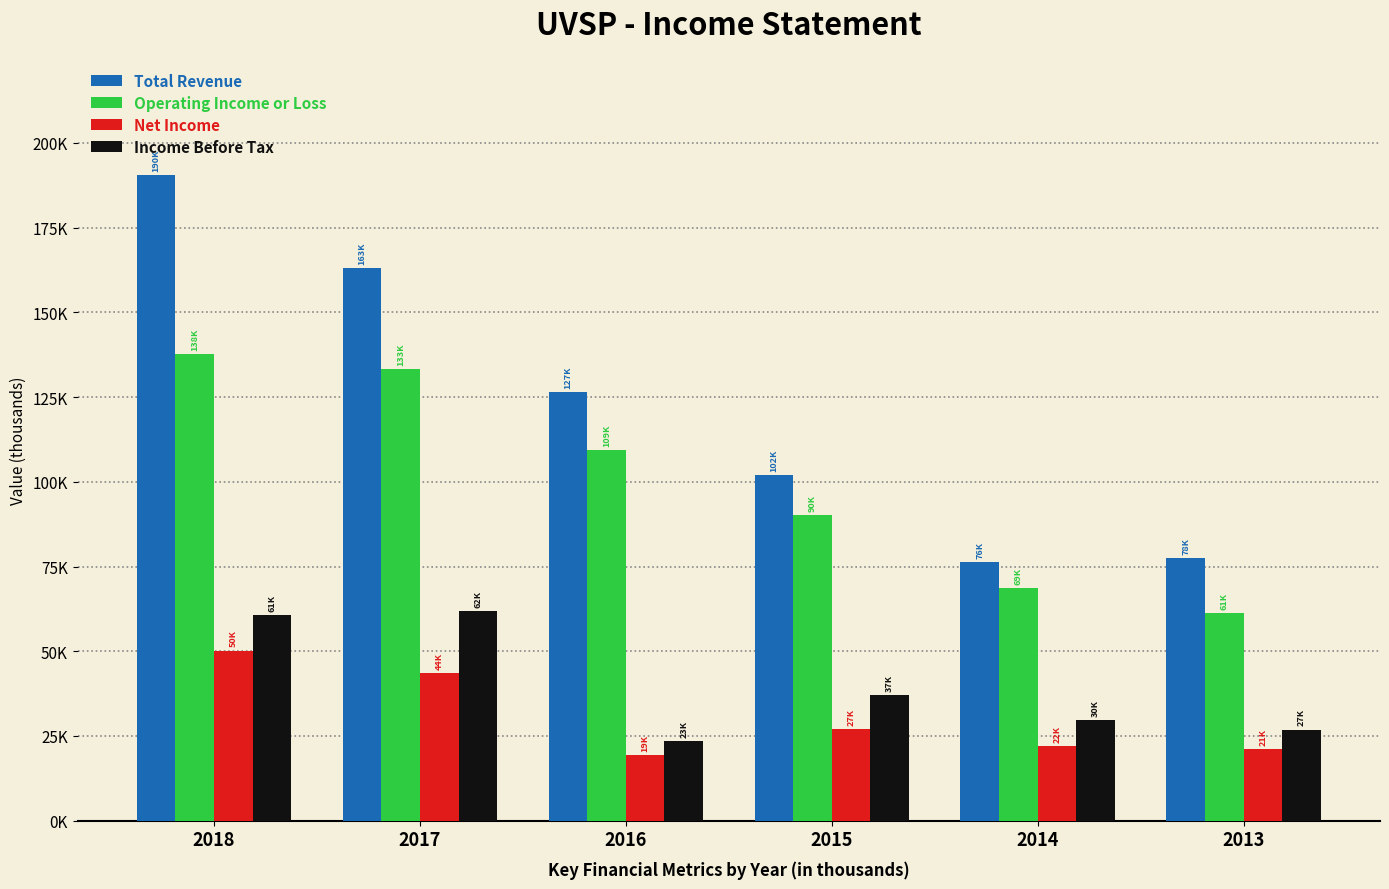

What are all the series names shown in the legend?

Total Revenue, Operating Income or Loss, Net Income, Income Before Tax